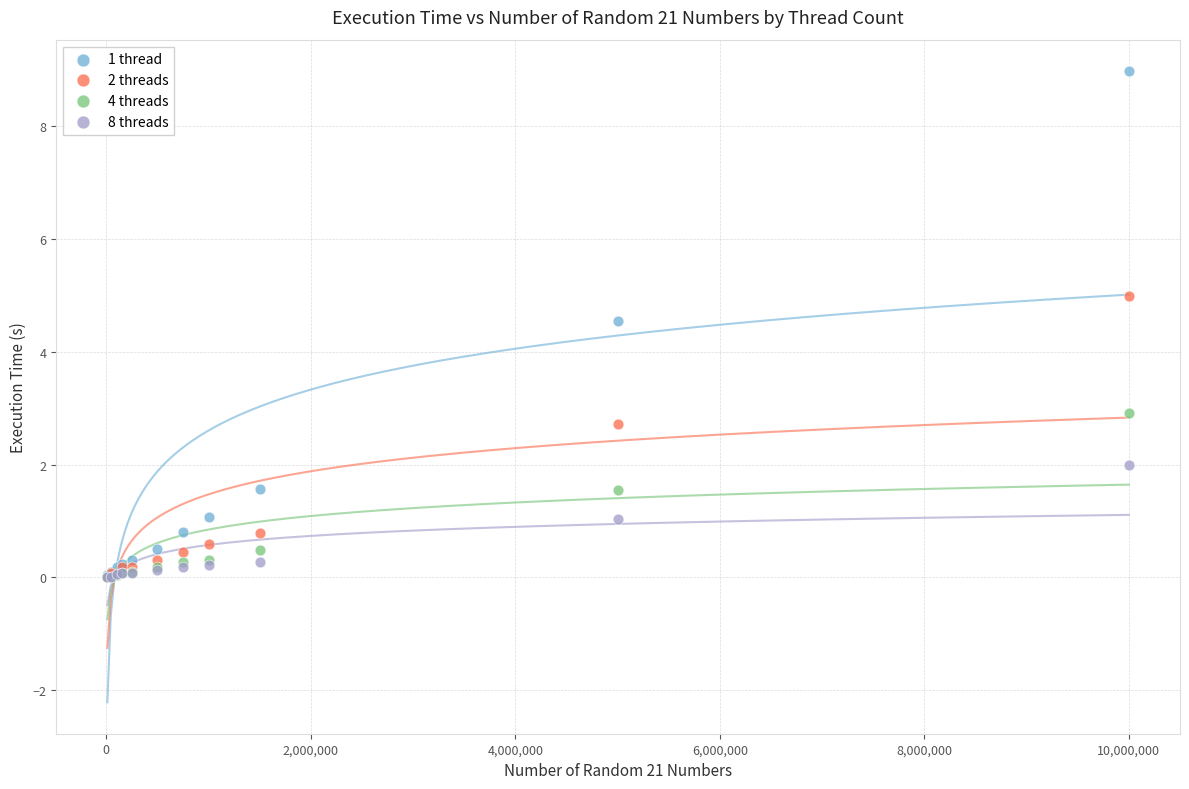

Across all series, what Y value is closest to 4?

4.5